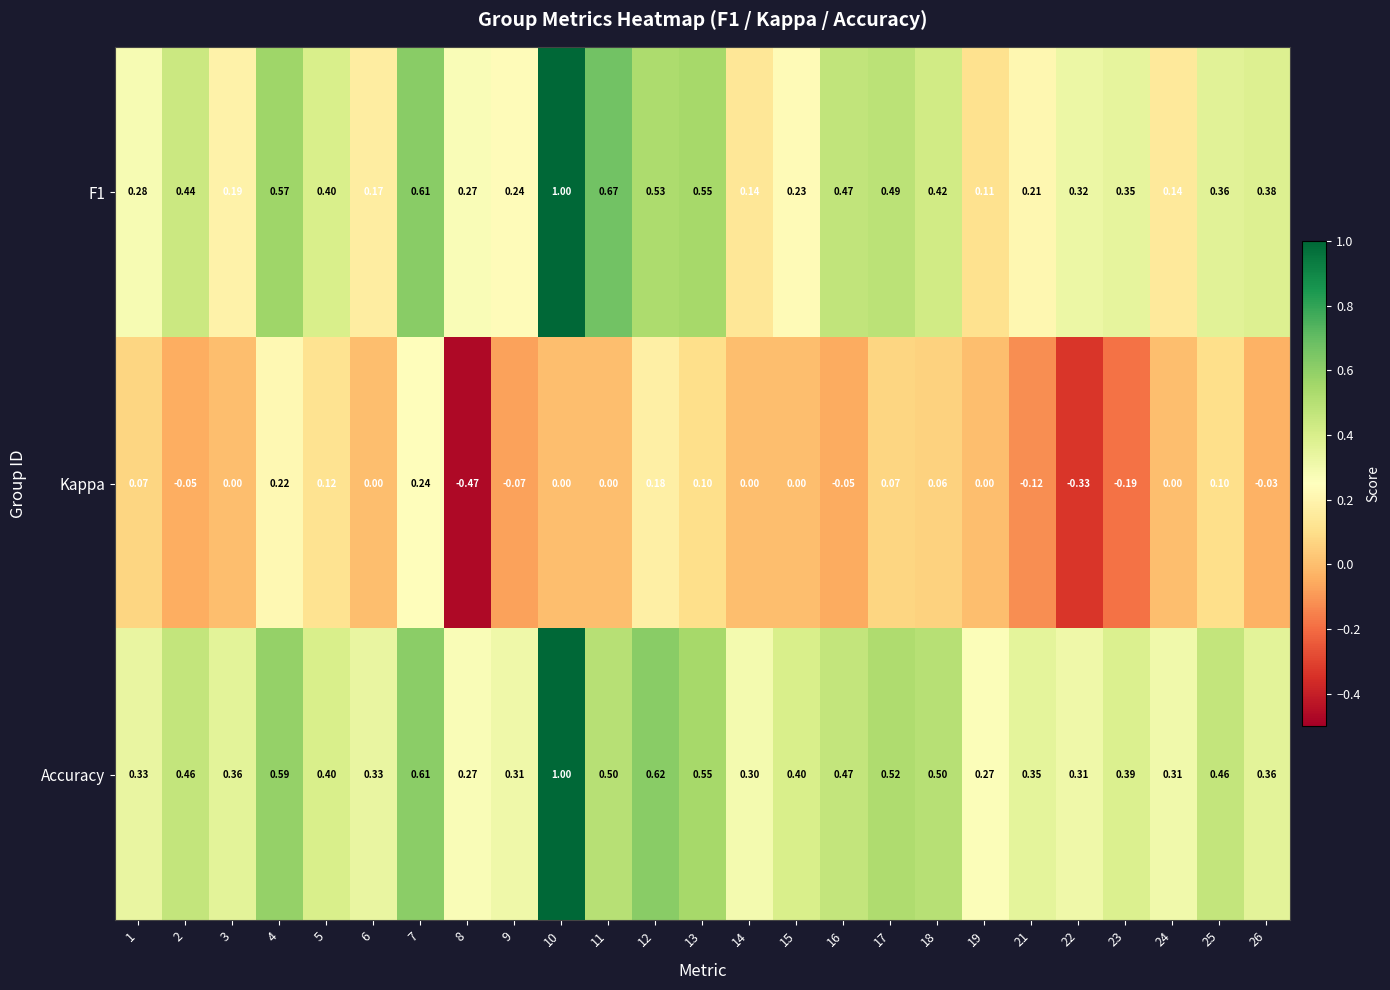

Which series has the largest total across all categories?

Accuracy